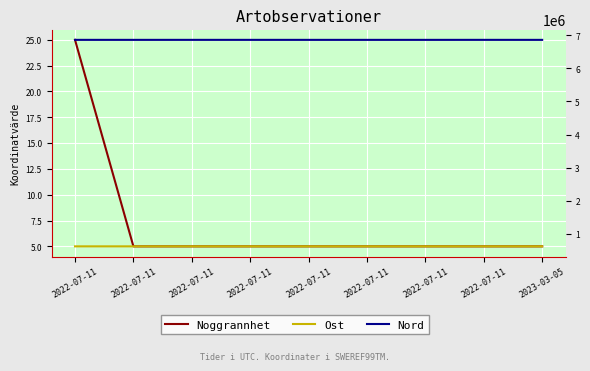

What is the sum of all Nord values?

61752947.5